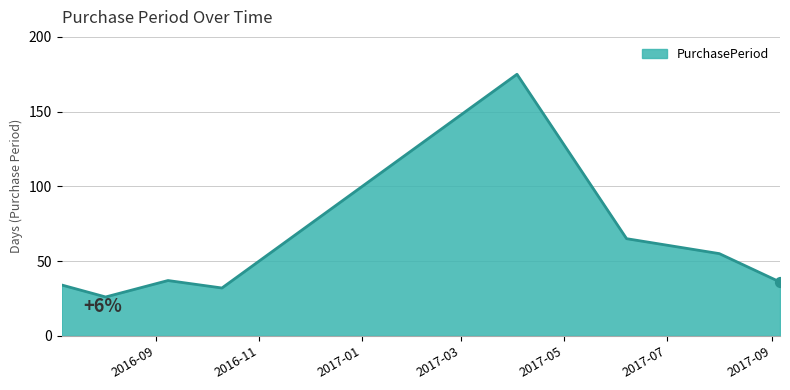

How many interior local peaks (higher than both neighbors) does the data have?

2